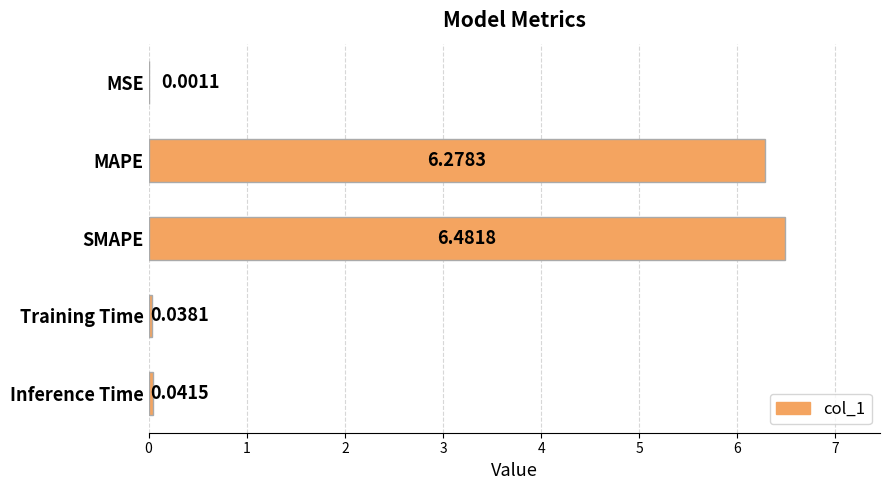

At which label is the value closest to 3?

Inference Time